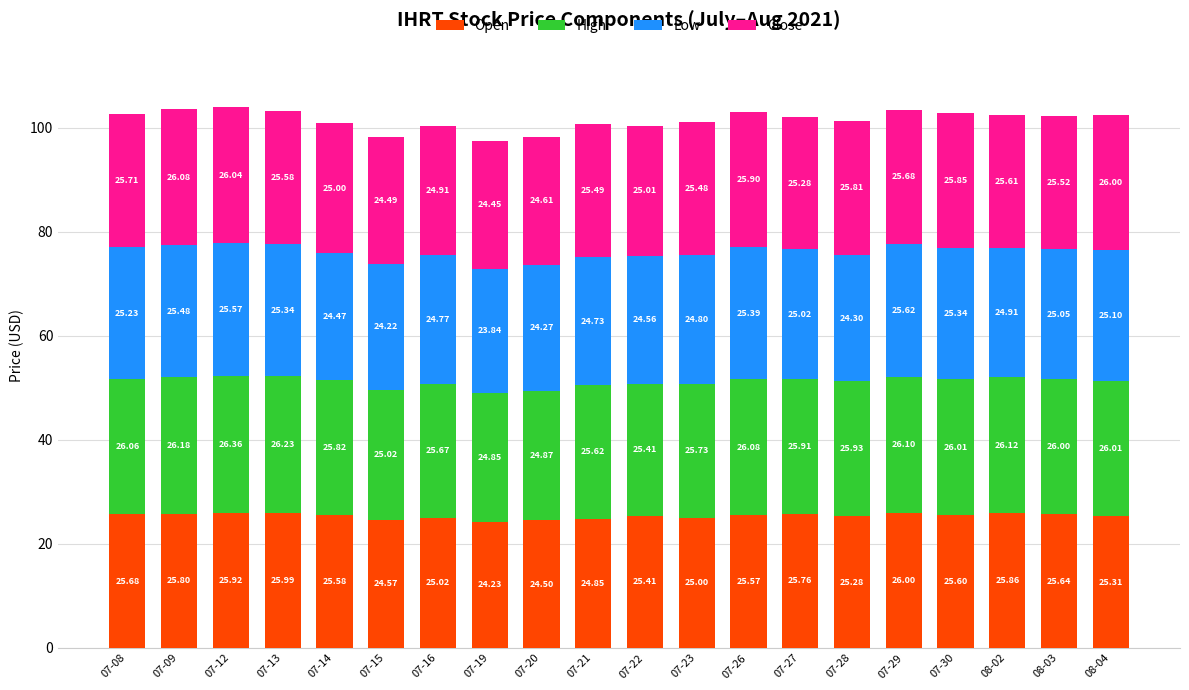

Are the bars grouped side by side (vs. stacked)?

No